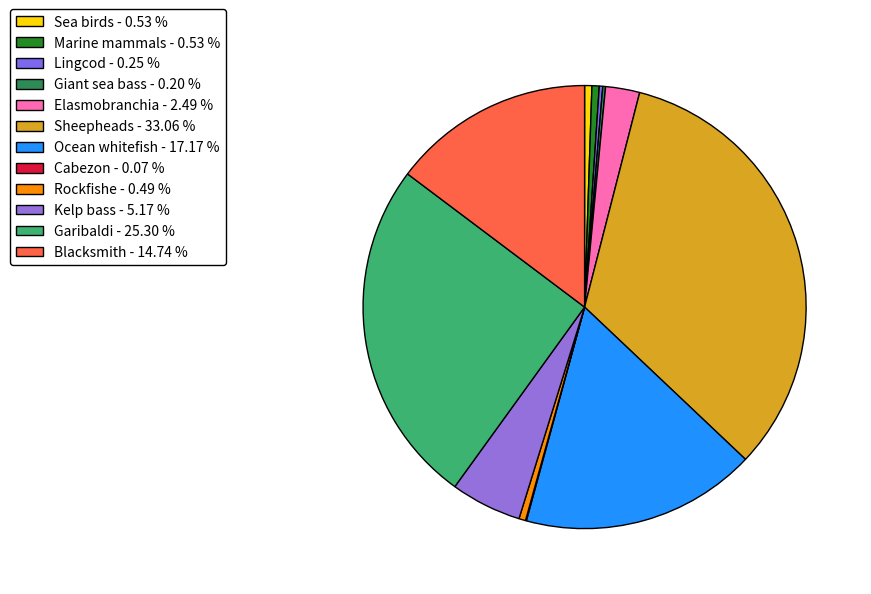

To the nearest percent, what portion does Kelp bass represent?

5%